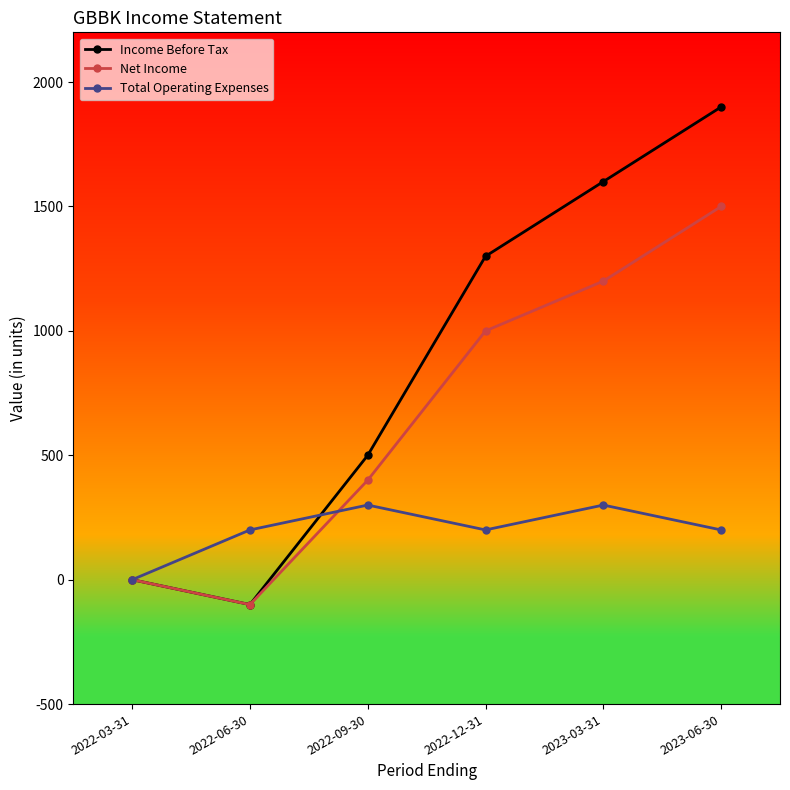

Which series has the widest spread of values?

Income Before Tax